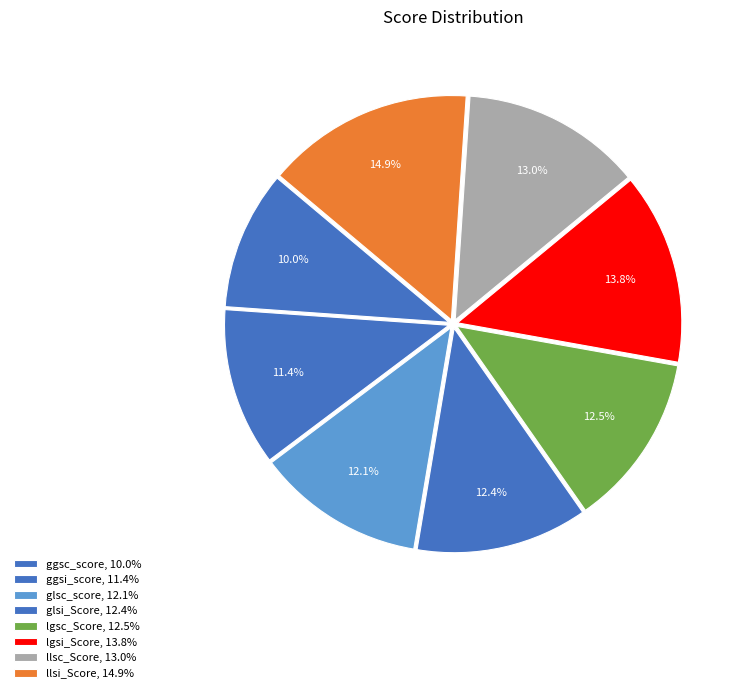

The lgsi_Score slice represents 14% of the pie. True or false?

True